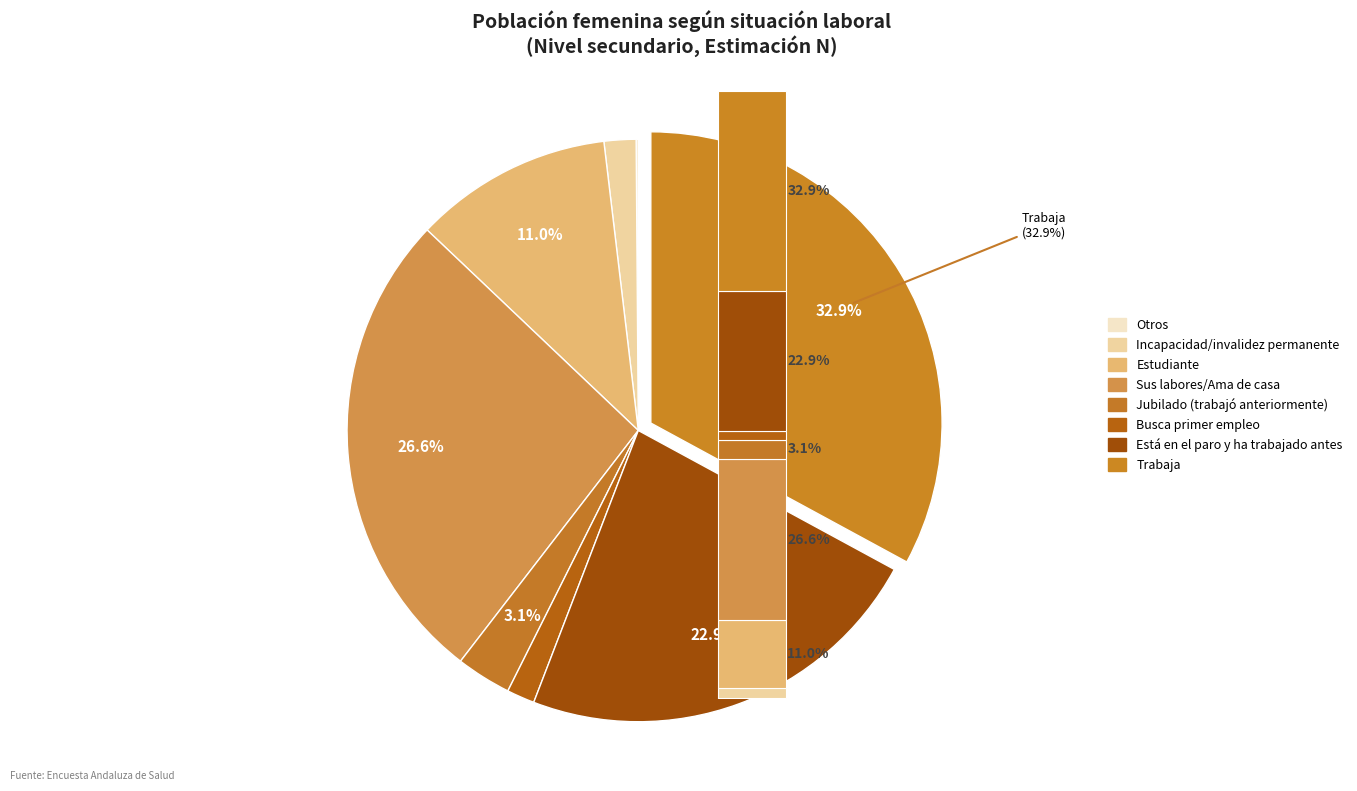

True or false: Está en el paro y ha trabajado antes accounts for 32% of the total.

False